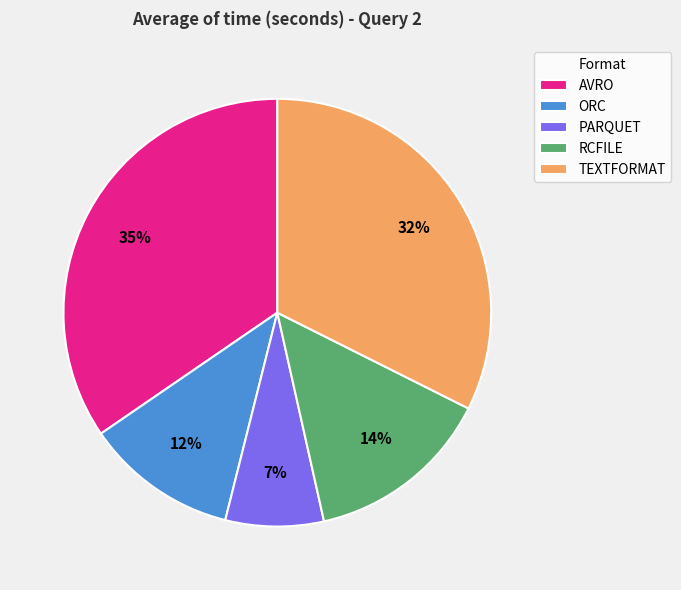

Approximately how many times larger is the value at ORC compared to TEXTFORMAT?

0.4